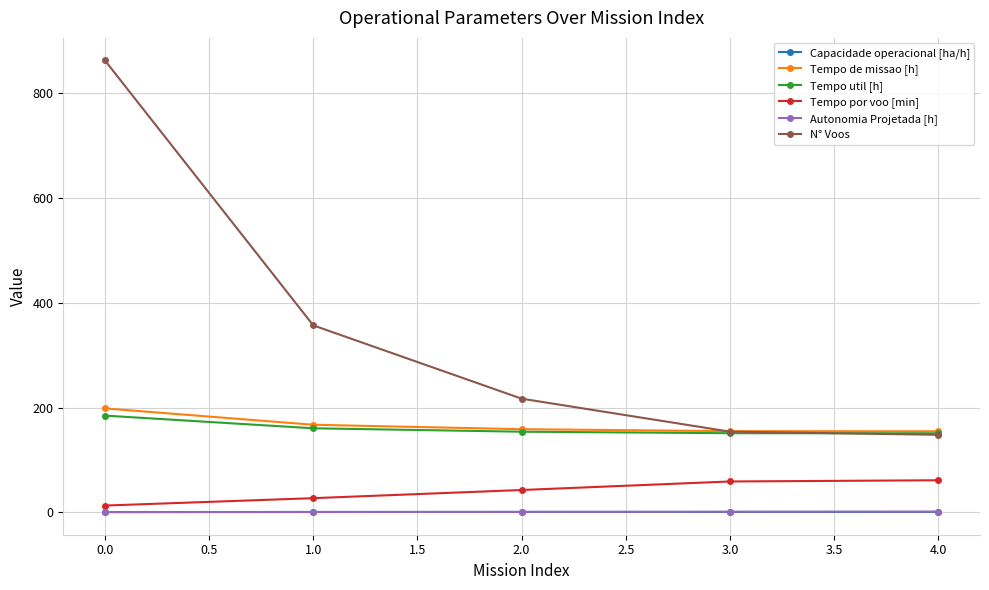

How many times do N° Voos and Tempo de missao [h] cross each other?

1